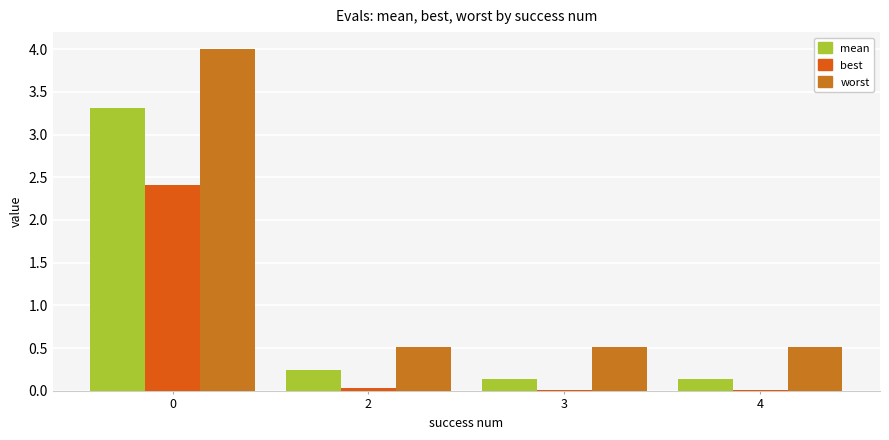

Reading left to right, transcribe all the data shown in this chart.

mean: 0=3.3	2=0.2	3=0.1	4=0.1
best: 0=2.4	2=0.0	3=0.0	4=0.0
worst: 0=4.0	2=0.5	3=0.5	4=0.5